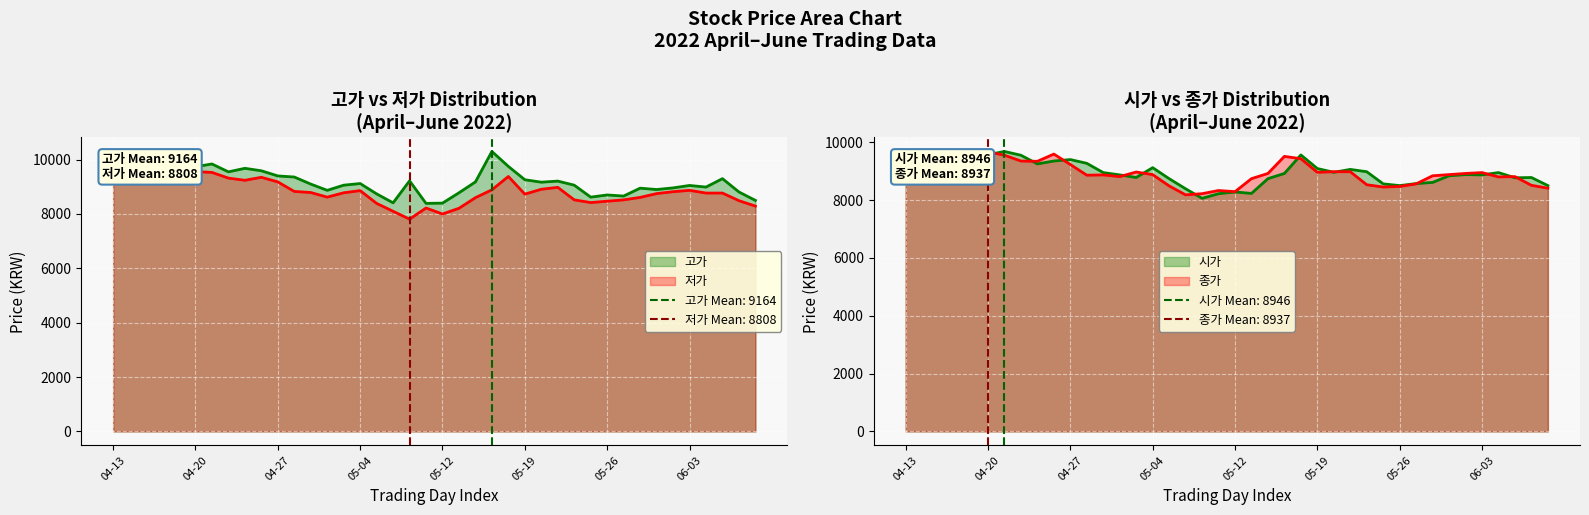

What is the value of the 시가 point at the 27th from the left?

8960